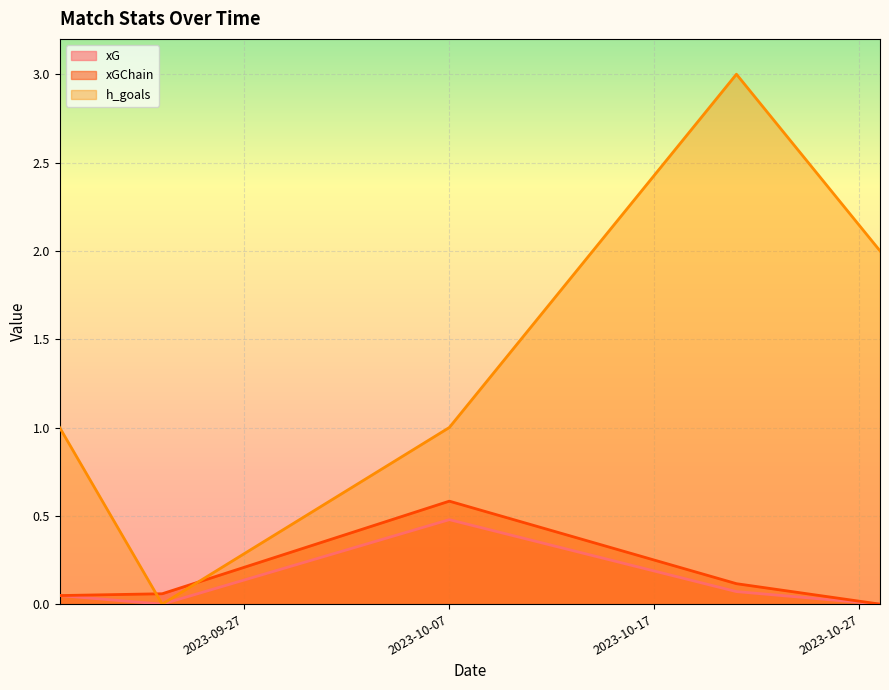

Which series ends up on top after the final intersection of h_goals and xGChain?

h_goals